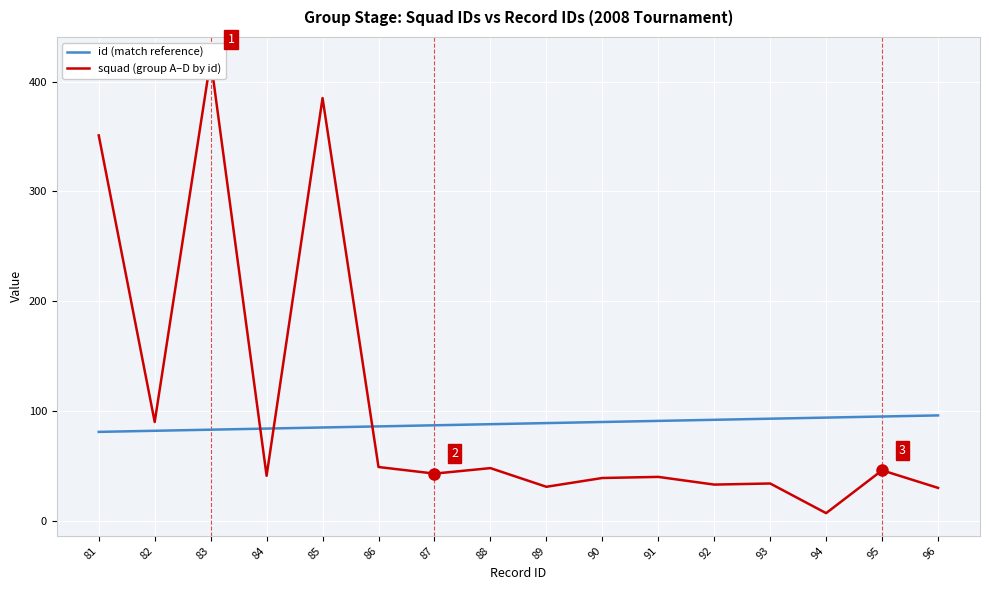

What are all the series names shown in the legend?

id (match reference), squad (group A–D by id)